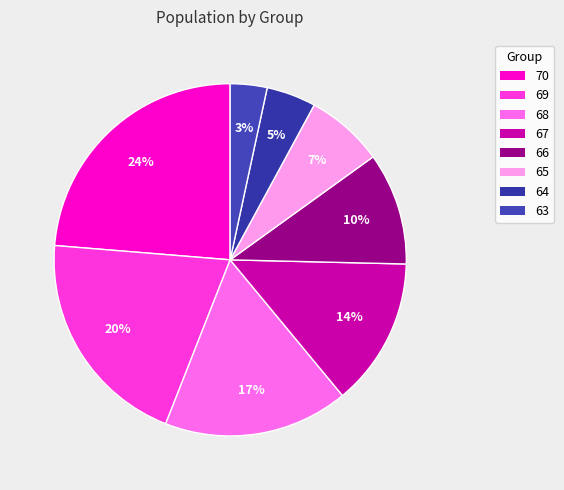

How many slices are in this pie chart?

8